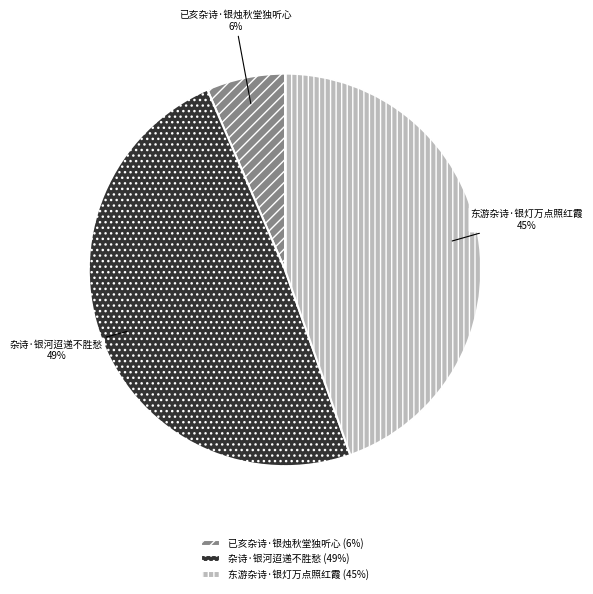

Approximately how many times larger is the value at 东游杂诗·银灯万点照红霞 compared to 杂诗·银河迢递不胜愁?

0.9